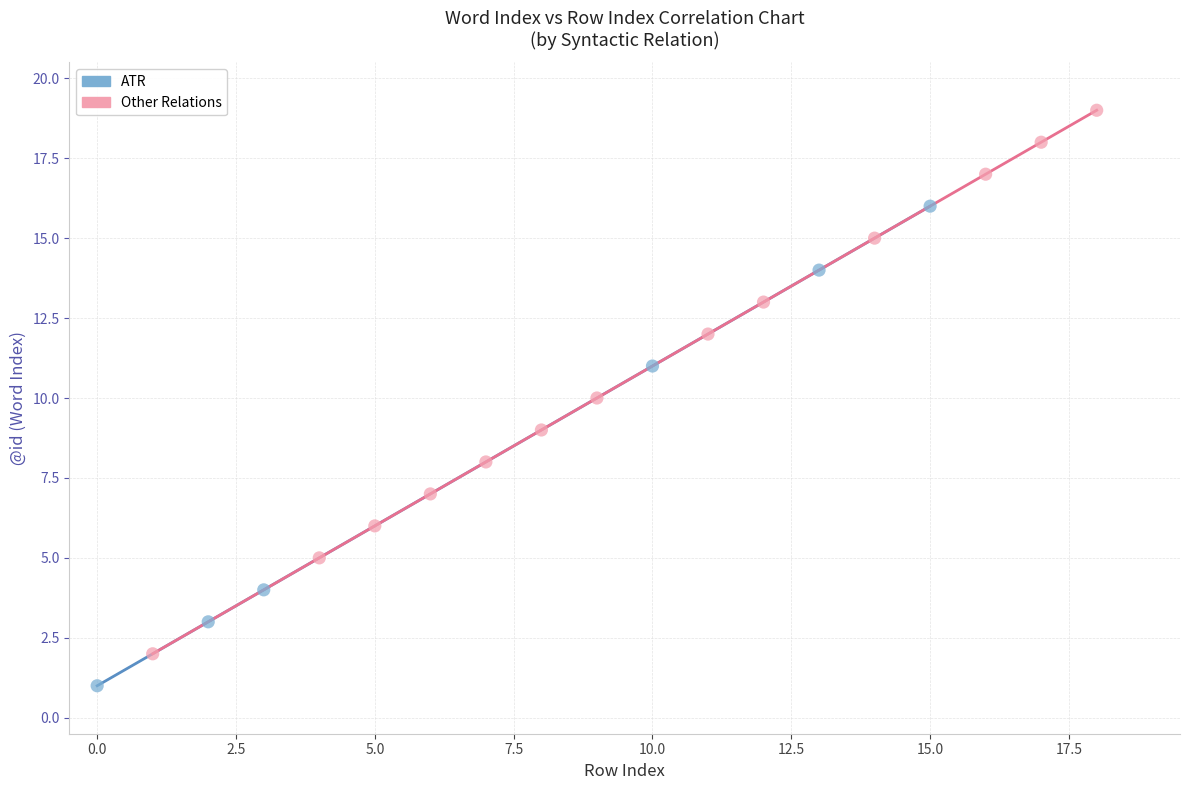

Which series reaches the maximum Y coordinate?

Other Relations